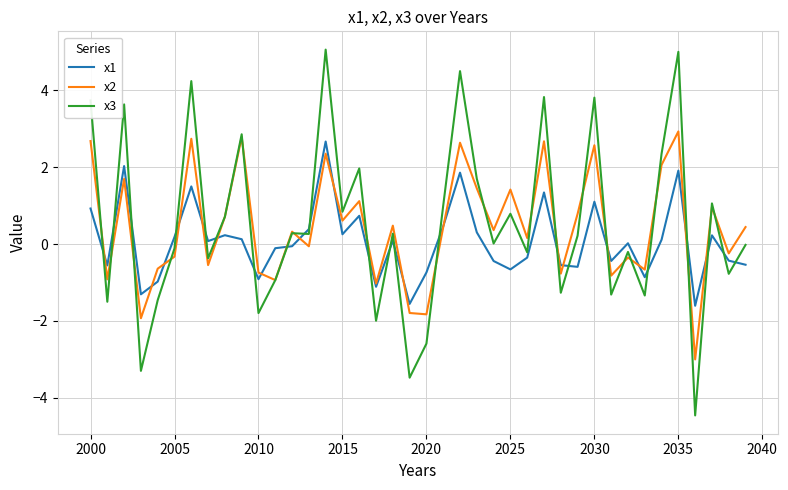

Which series ends up on top after the final intersection of x1 and x3?

x3